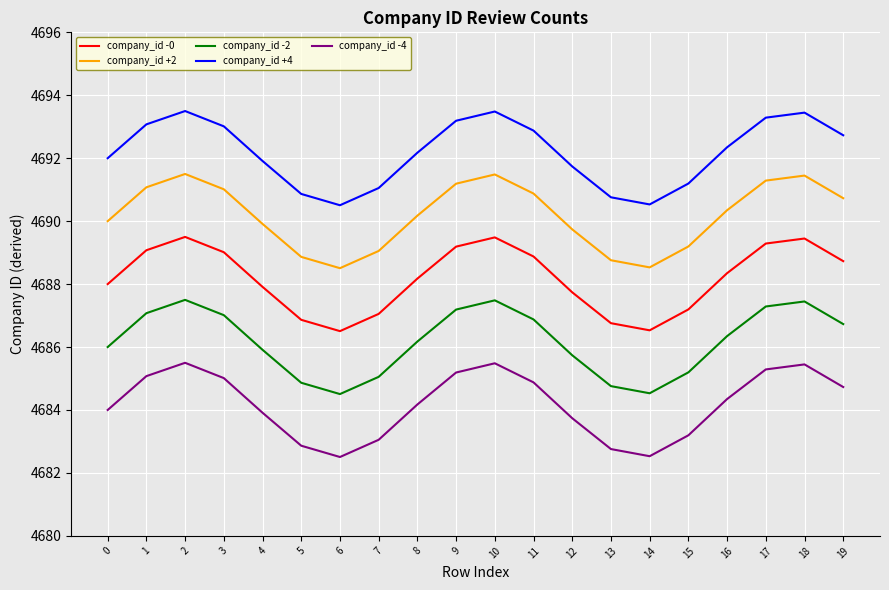

What is the total value across all series at 6?

23432.5